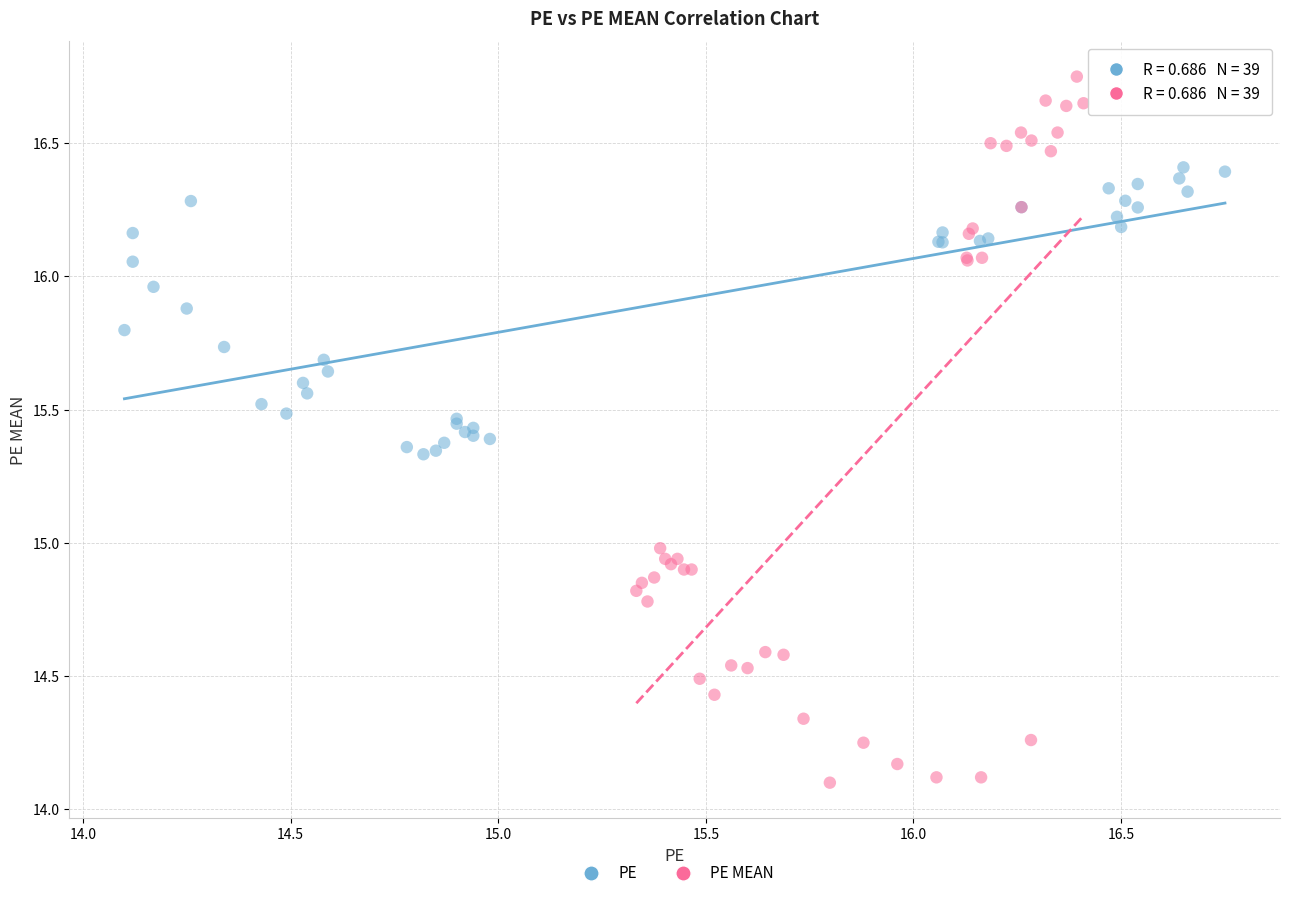

What are all the series names shown in the legend?

PE, PE MEAN